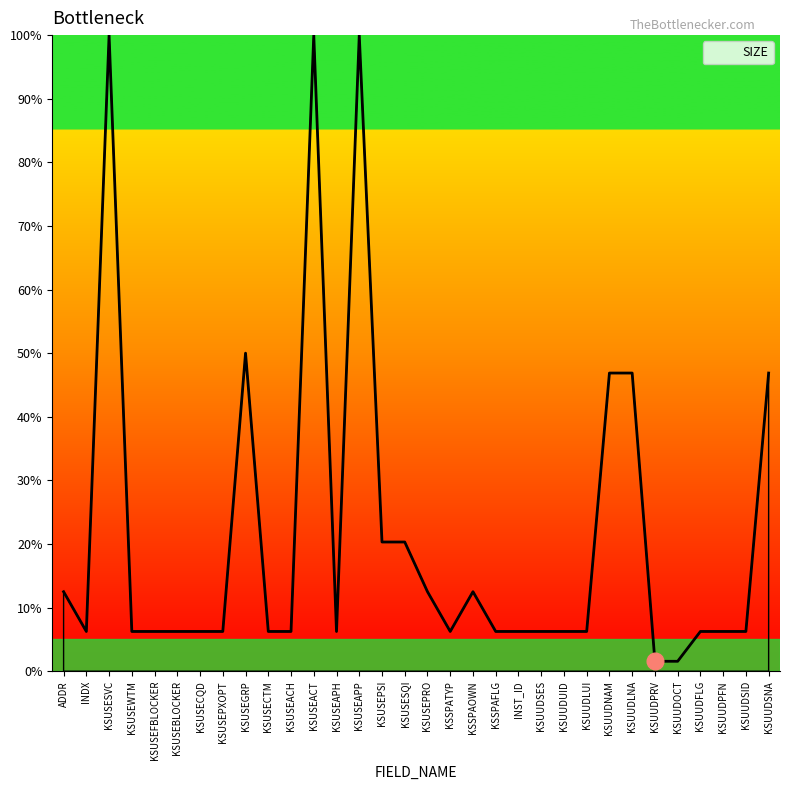

What position from the right is KSUUDLUI?

9